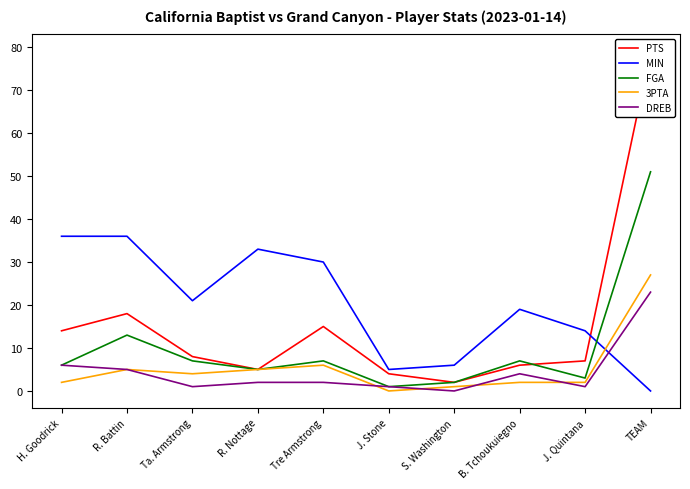

Where do MIN and FGA first cross each other?

J. Quintana and TEAM